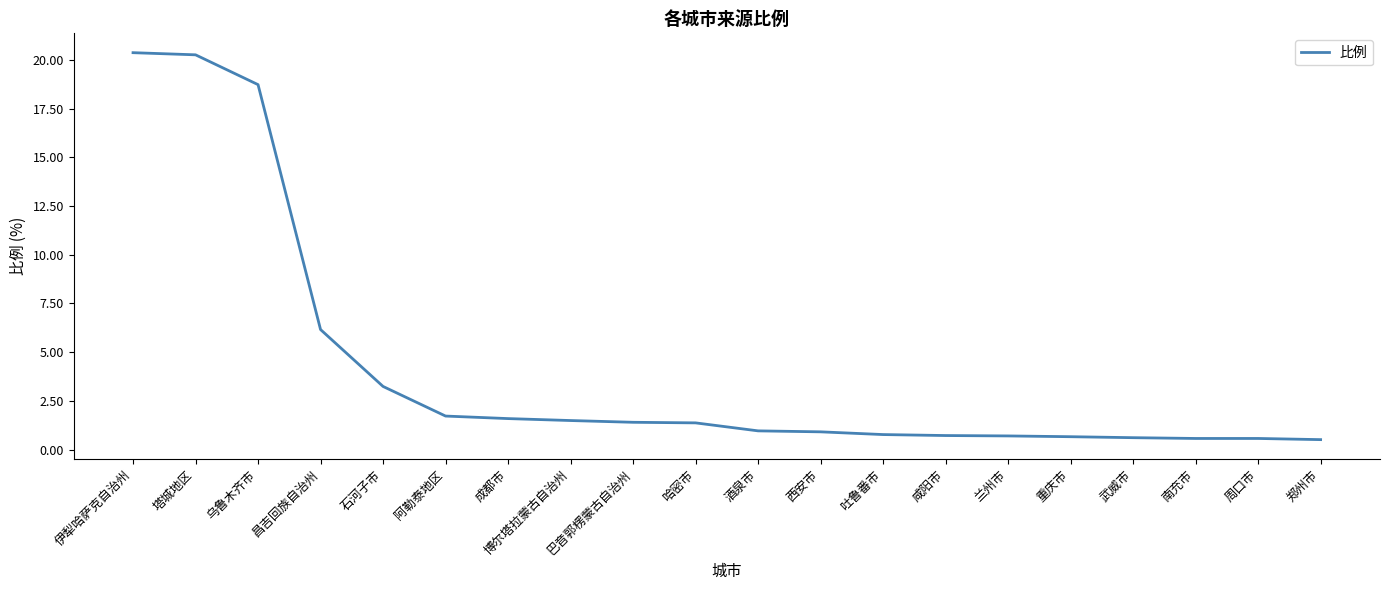

Read the value at 阿勒泰地区.

1.7